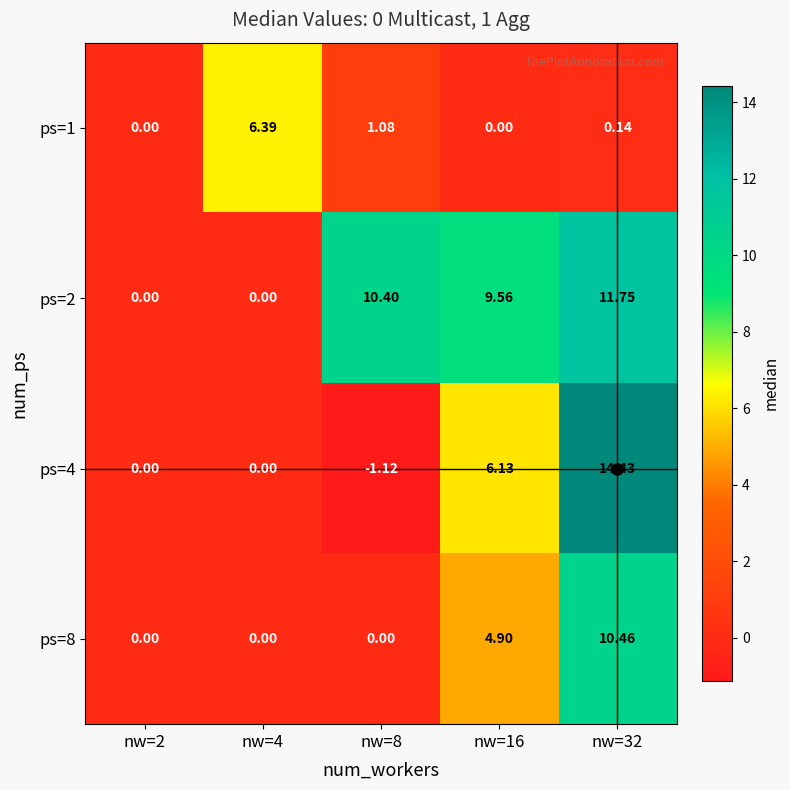

How many distinct data groups are displayed?

4